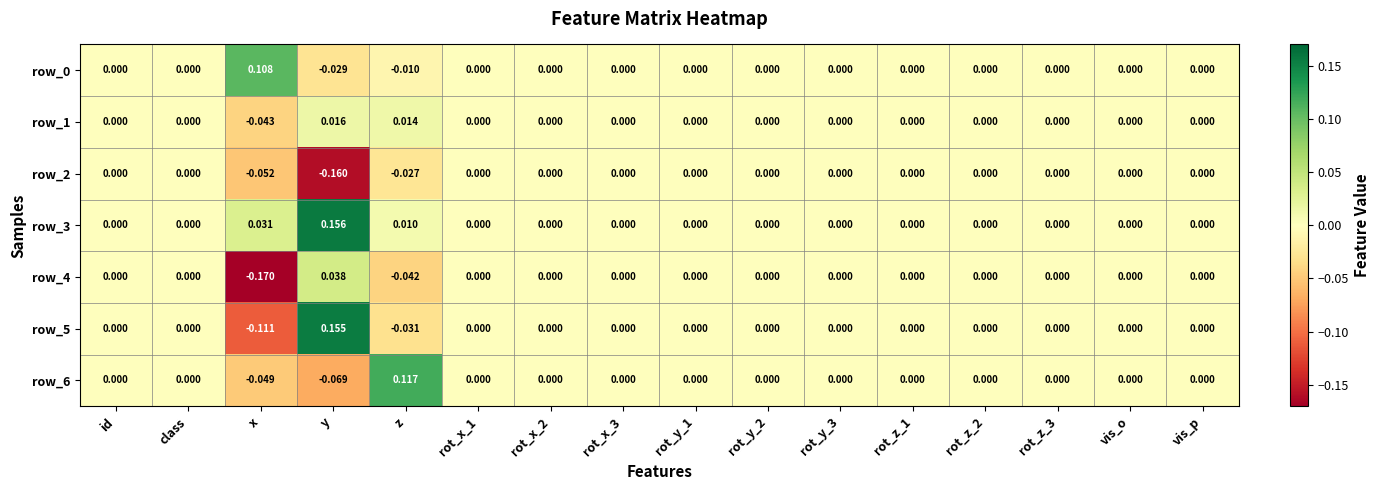

Is the value of row_2 at z greater than the value of row_4 at rot_y_1?

No